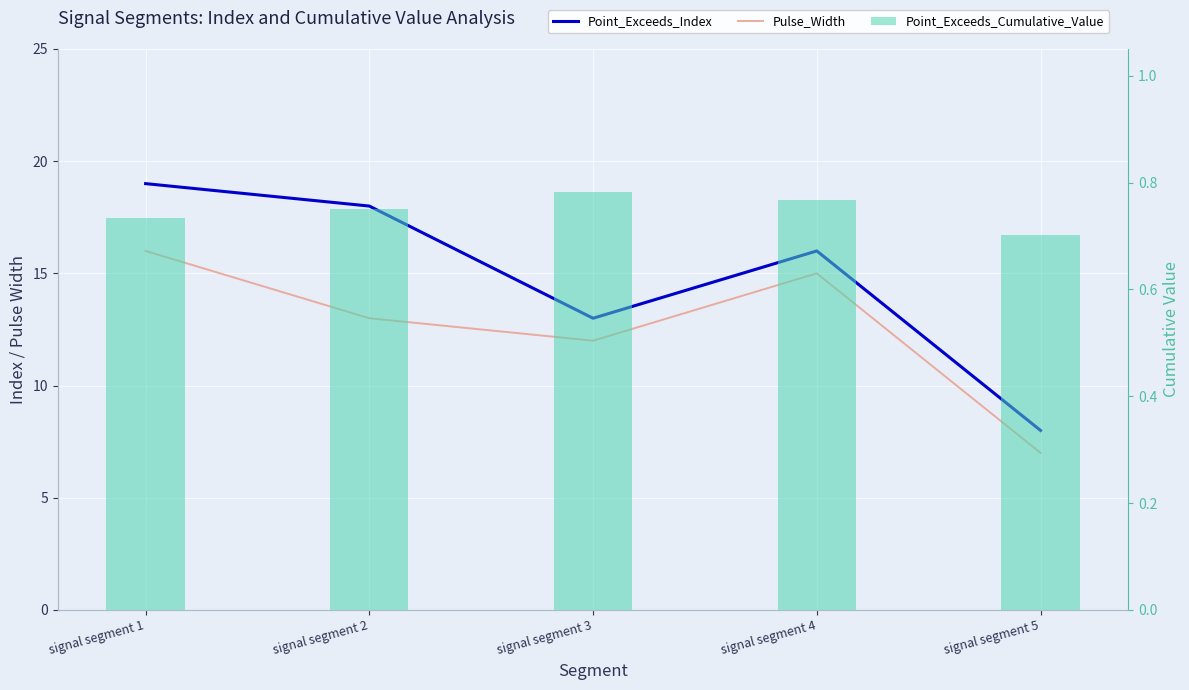

Reading left to right, list all the values displayed in this chart.

Point_Exceeds_Index: 19.0	18.0	13.0	16.0	8.0
Pulse_Width: 16.0	13.0	12.0	15.0	7.0
Point_Exceeds_Cumulative_Value: 0.7	0.7	0.8	0.8	0.7